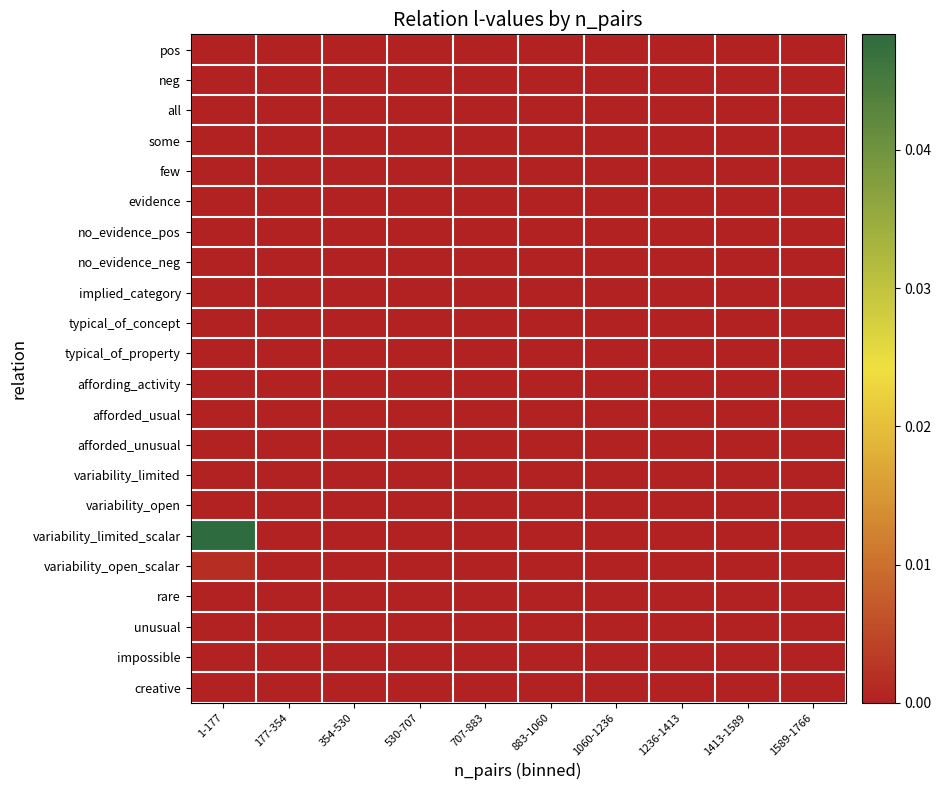

At which category is the sum across all series the highest?

1-177